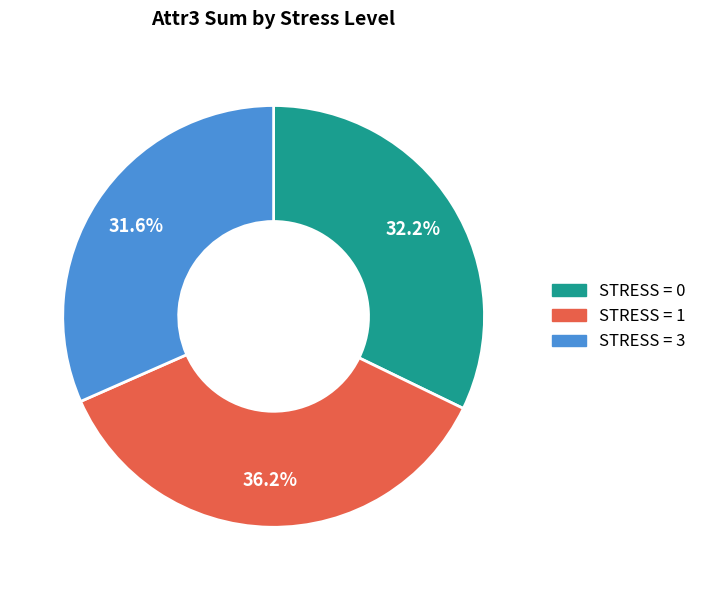

Is there a majority slice in this chart?

No